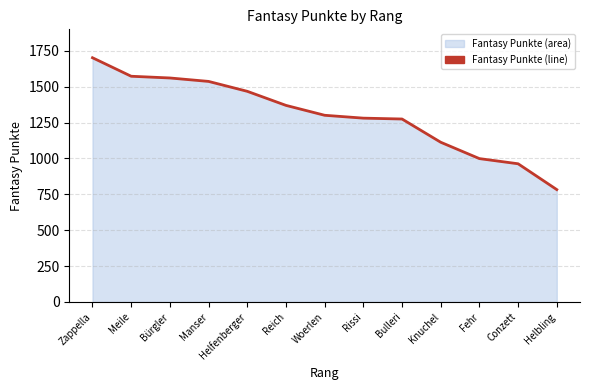

Reading left to right, what are all the values shown in this chart?

Zappella=1702	Meile=1573	Bürgler=1561	Manser=1537	Helfenberger=1468	Reich=1370	Woerlen=1301	Rissi=1281	Bulleri=1275	Knuchel=1113	Fehr=999	Conzett=963	Helbling=783